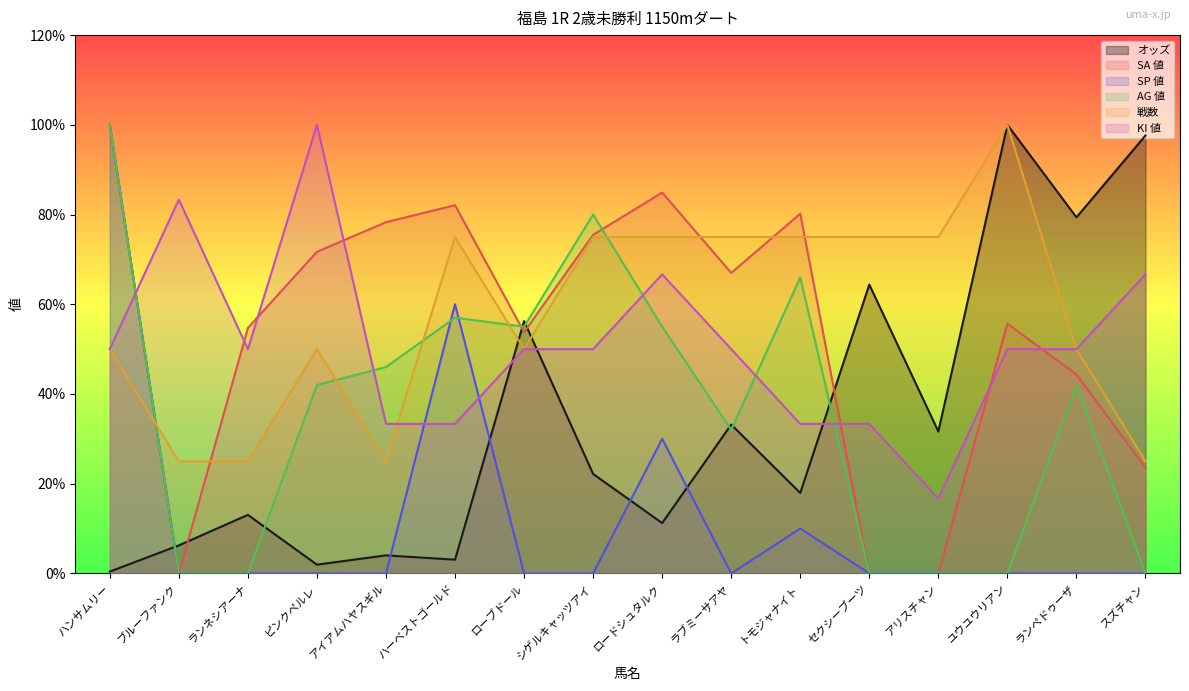

Reading left to right, what are all the values shown in this chart?

オッズ: 0.4	6.2	13.0	1.9	4.0	3.1	56.2	22.2	11.2	33.2	17.9	64.4	31.6	100.0	79.4	97.6
SA 値: 100.0	0.0	54.7	71.7	78.3	82.1	53.8	75.5	84.9	67.0	80.2	0.0	0.0	55.7	44.3	23.6
SP 値: 100.0	0.0	0.0	0.0	0.0	60.0	0.0	0.0	30.0	0.0	10.0	0.0	0.0	0.0	0.0	0.0
AG 値: 100.0	0.0	0.0	42.0	46.0	57.0	55.0	80.0	55.0	32.0	66.0	0.0	0.0	0.0	42.0	0.0
戦数: 50.0	25.0	25.0	50.0	25.0	75.0	50.0	75.0	75.0	75.0	75.0	75.0	75.0	100.0	50.0	25.0
KI 値: 50.0	83.3	50.0	100.0	33.3	33.3	50.0	50.0	66.7	50.0	33.3	33.3	16.7	50.0	50.0	66.7